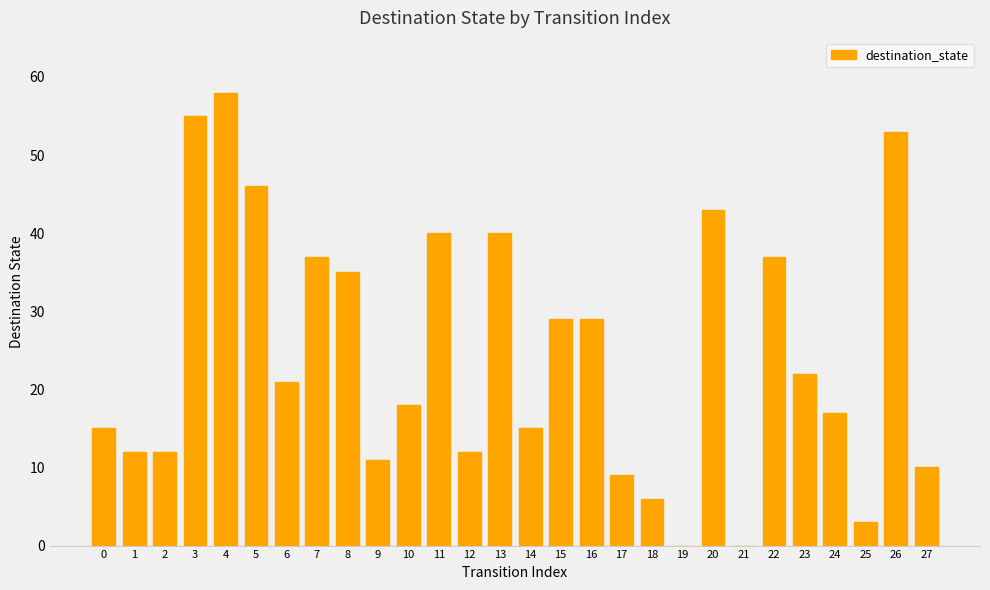

What is the ratio of the value at 26 to the value at 24?

3.1